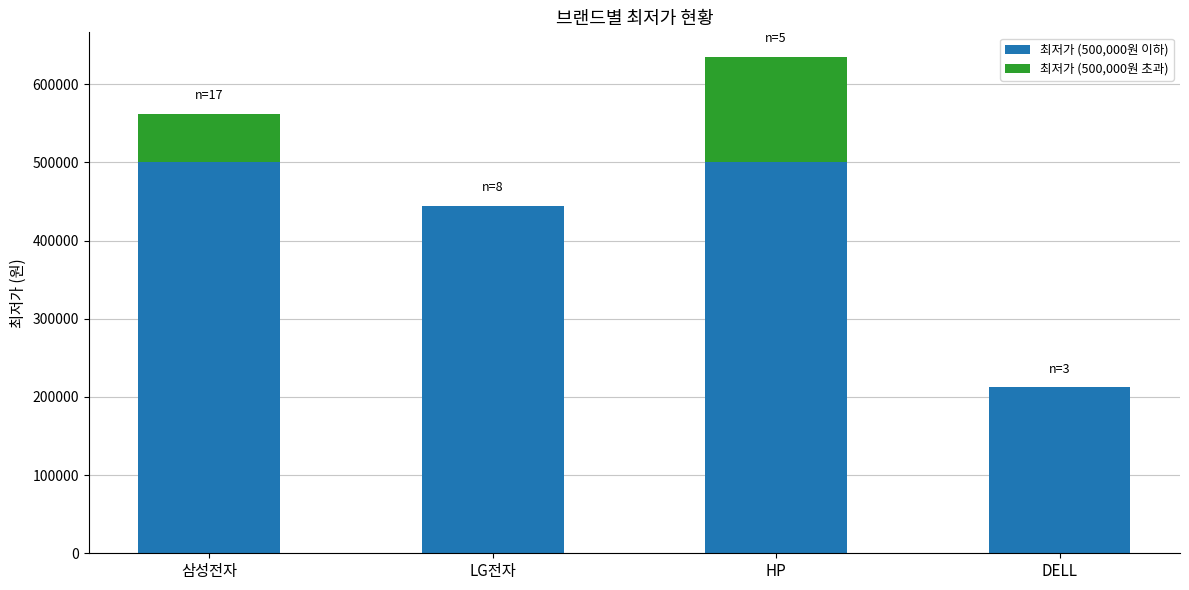

The value of 최저가 (500,000원 이하) at LG전자 is 712034.6. True or false?

False